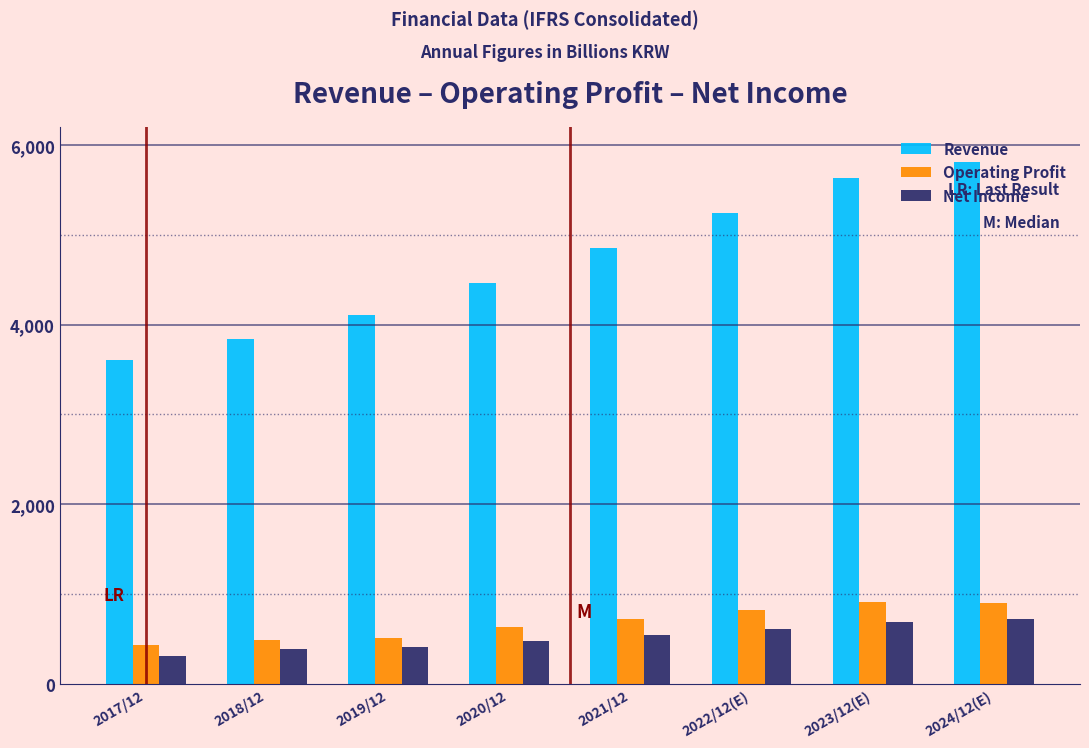

What is the sum of all Operating Profit values?

5406